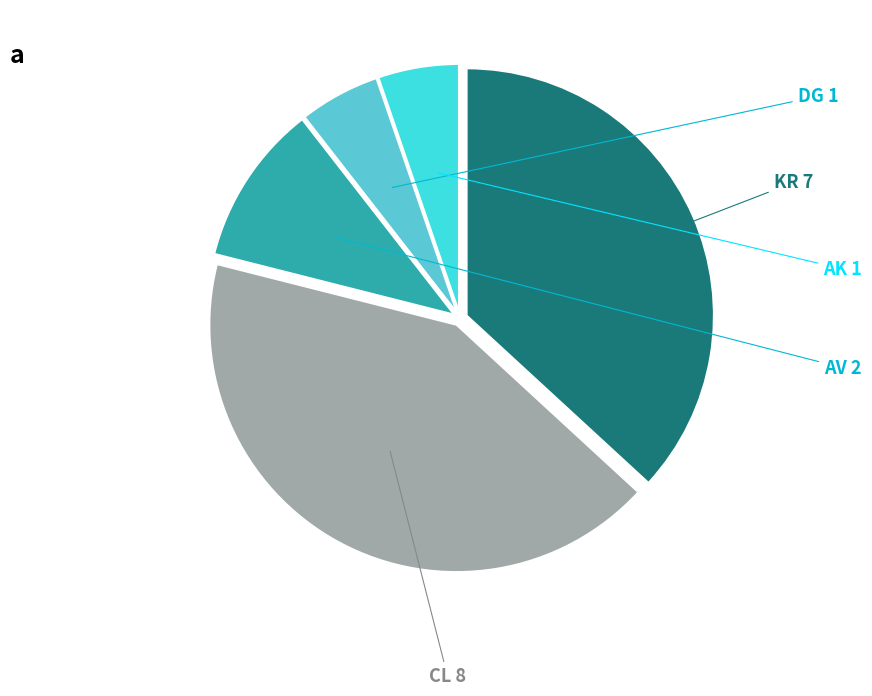

How many slices are in this pie chart?

5